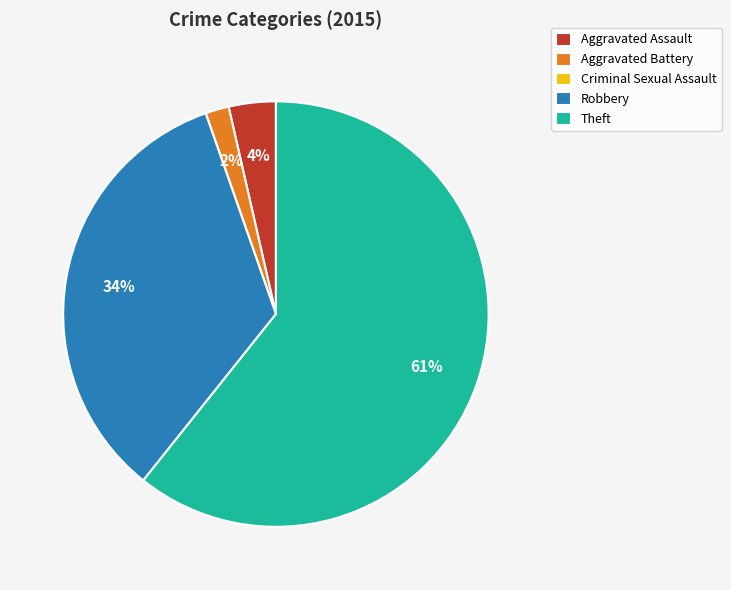

What is the largest slice in the pie chart?

Theft